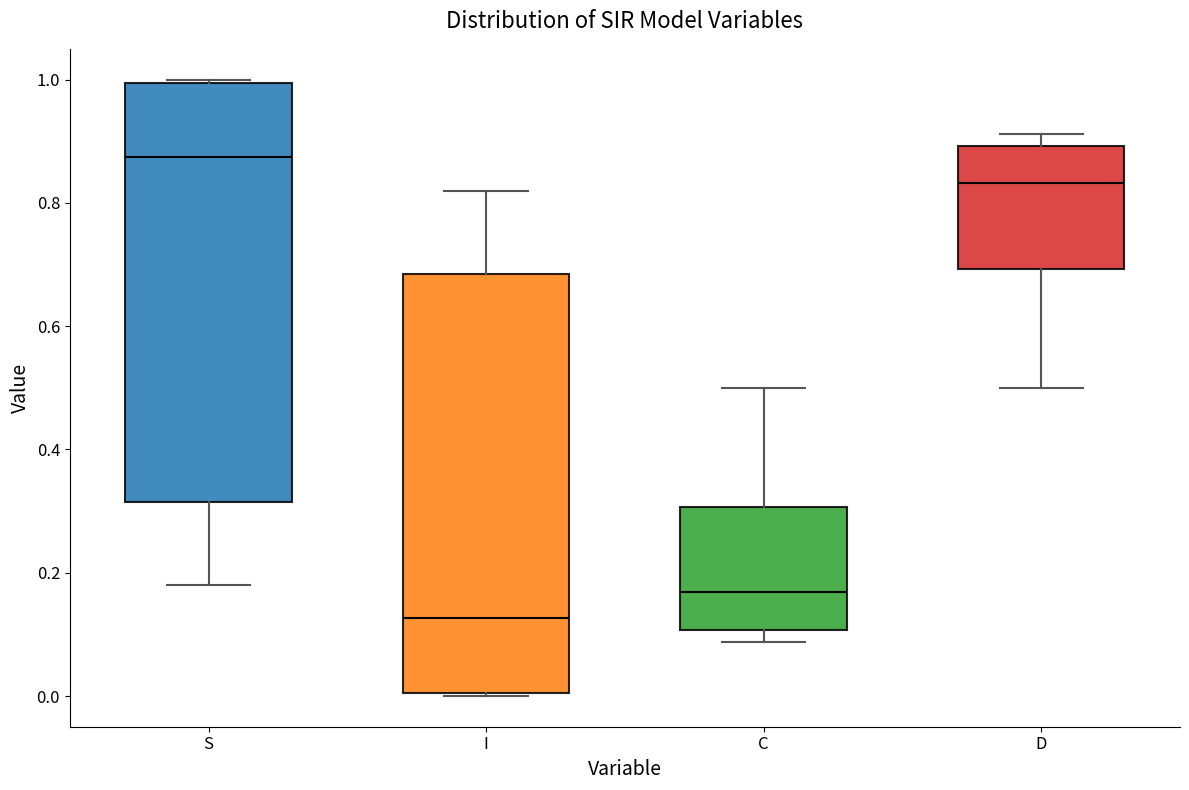

Reading left to right, read every box against the y-axis: the position of its median line, the range the box covers, and the ends of its whiskers. The values are not printed on the chart, so give them approximately, as read against the axis.

S: median 0.88, box 0.32 to 1.00, whiskers 0.18 to 1.00
I: median 0.12, box 0.00 to 0.68, whiskers 0.00 to 0.82
C: median 0.16, box 0.10 to 0.30, whiskers 0.08 to 0.50
D: median 0.84, box 0.70 to 0.90, whiskers 0.50 to 0.92